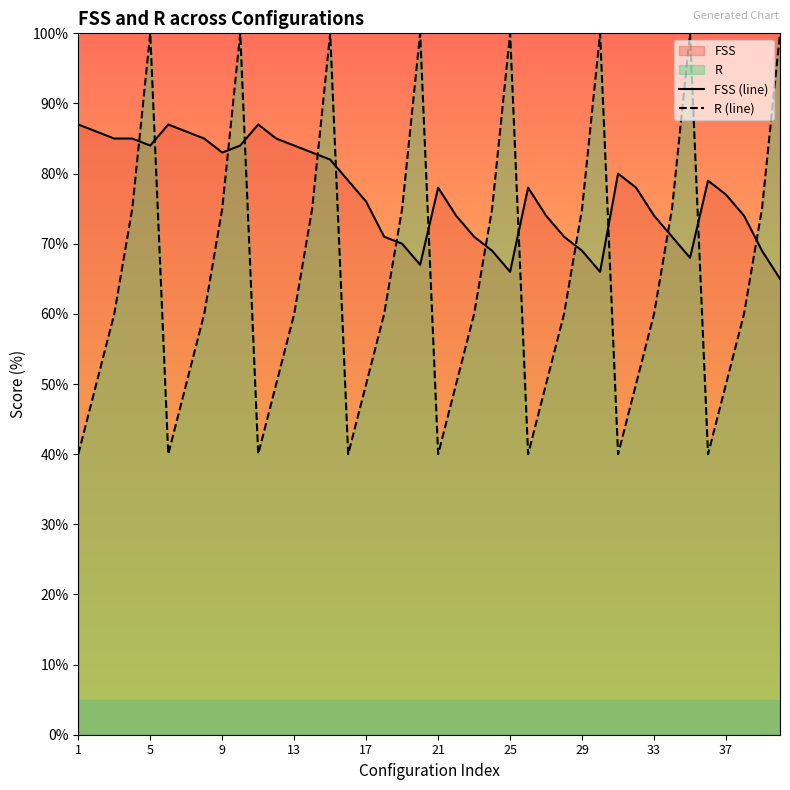

Which series has the widest spread of values?

R (line)